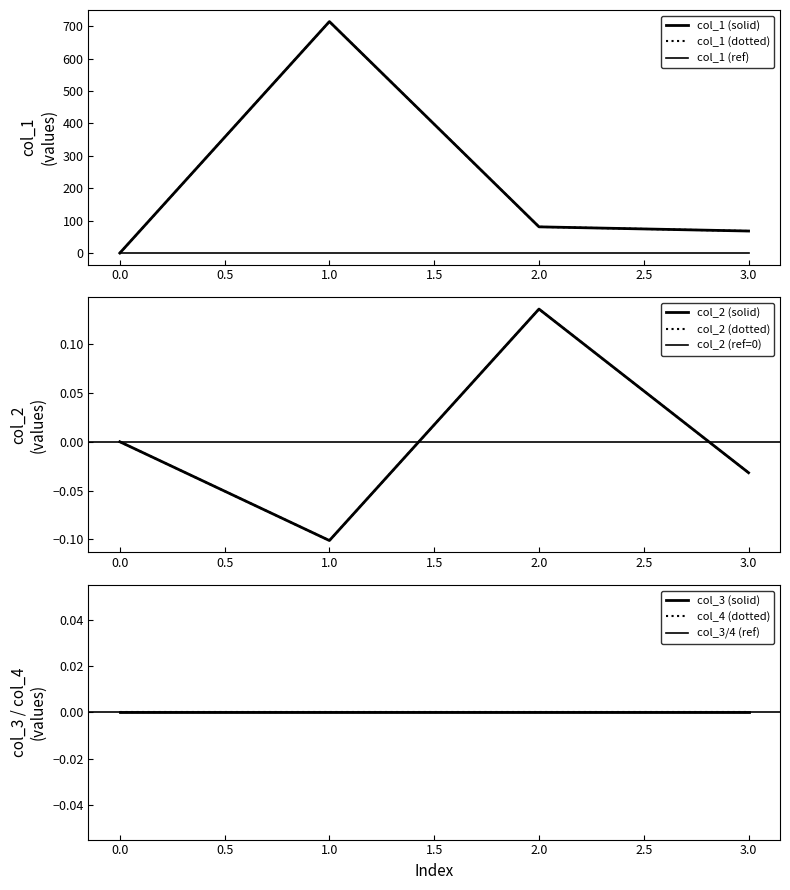

Does the chart have visible grid lines?

No